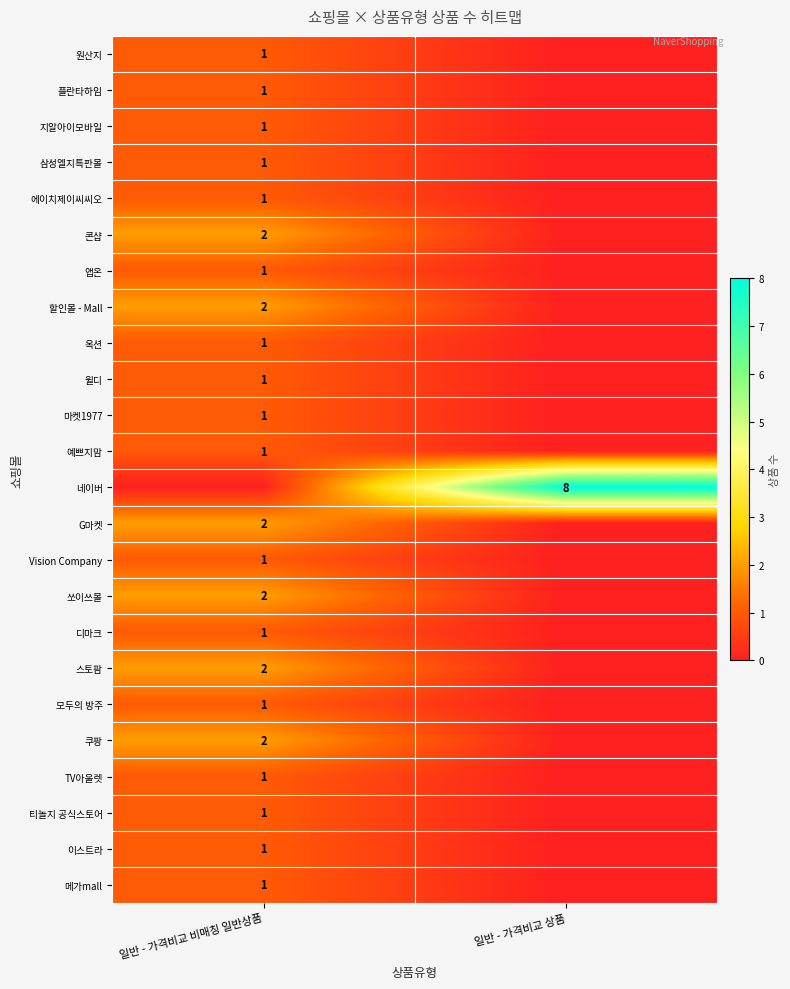

Between 일반 - 가격비교 비매칭 일반상품 and 일반 - 가격비교 상품, which is larger?

일반 - 가격비교 비매칭 일반상품